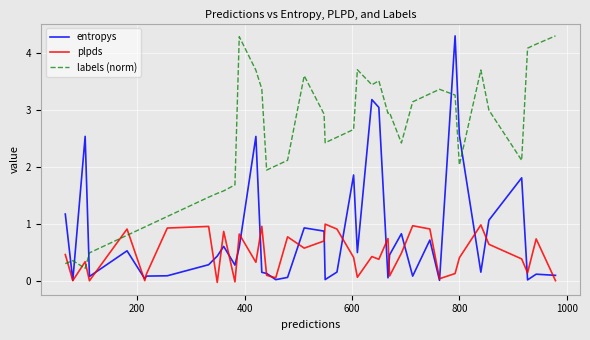

What is the greatest value displayed?

4.3